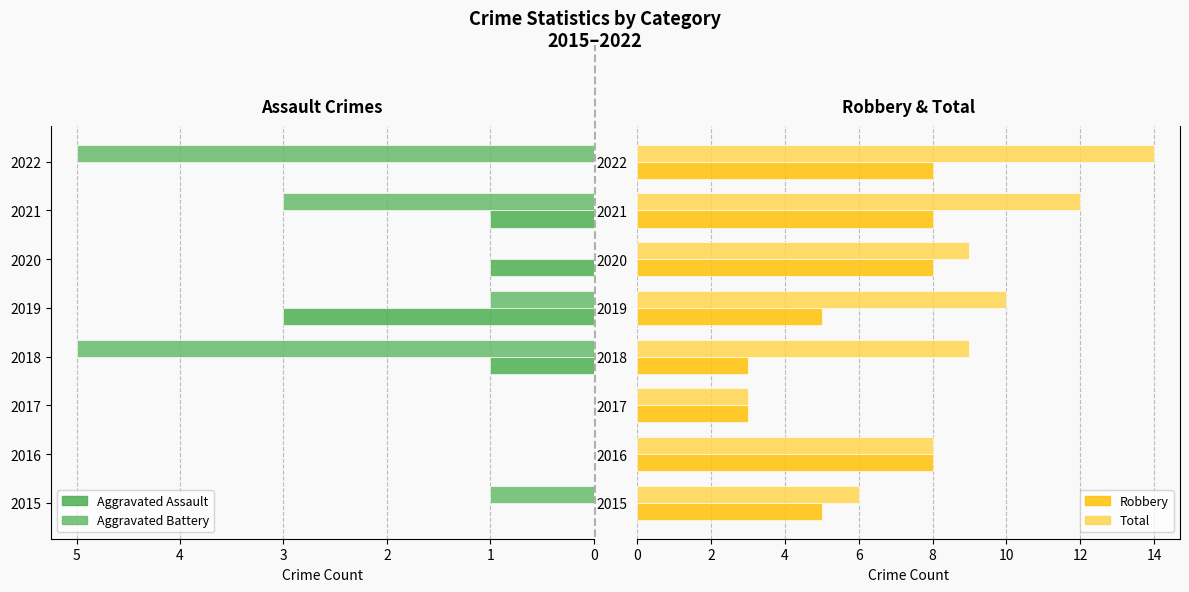

What is the total value across all series at 2021?

24